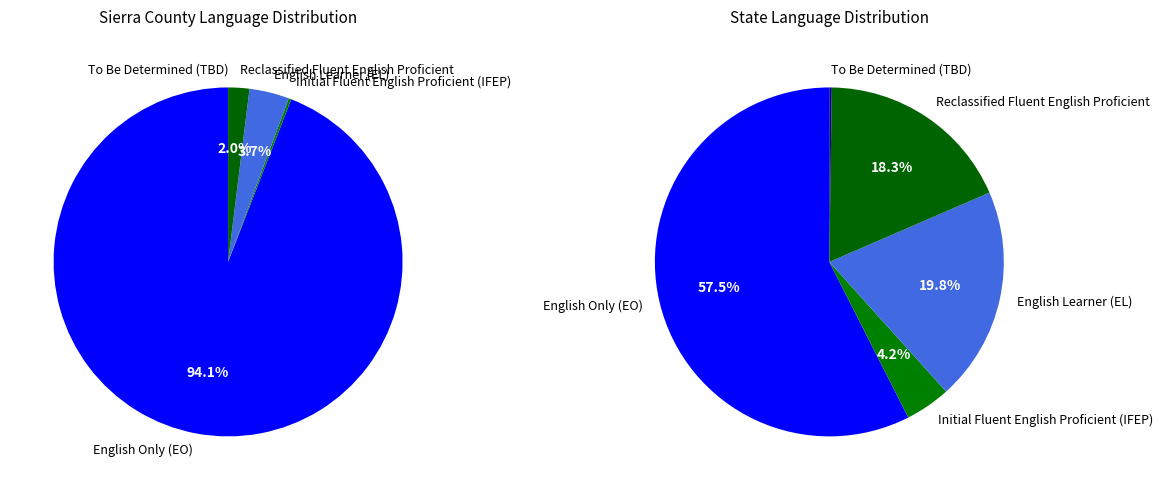

Rank the series at Sierra County from highest to lowest value.

English Only (EO), English Learner (EL), Reclassified Fluent English Proficient, Initial Fluent English Proficient (IFEP), To Be Determined (TBD)